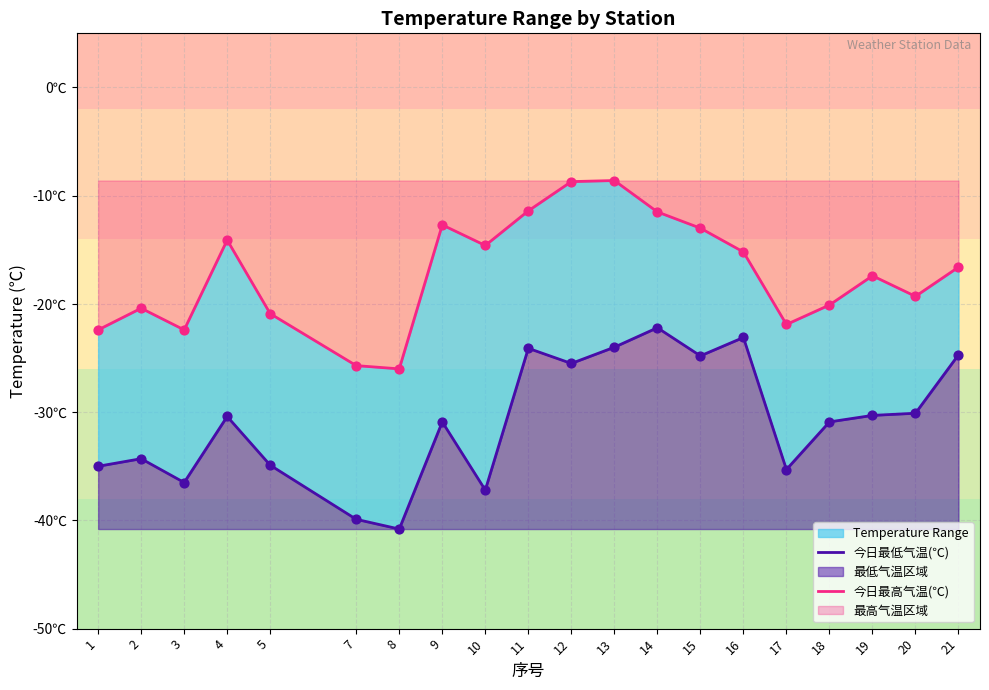

What is the total value across all series at 14?

-33.7